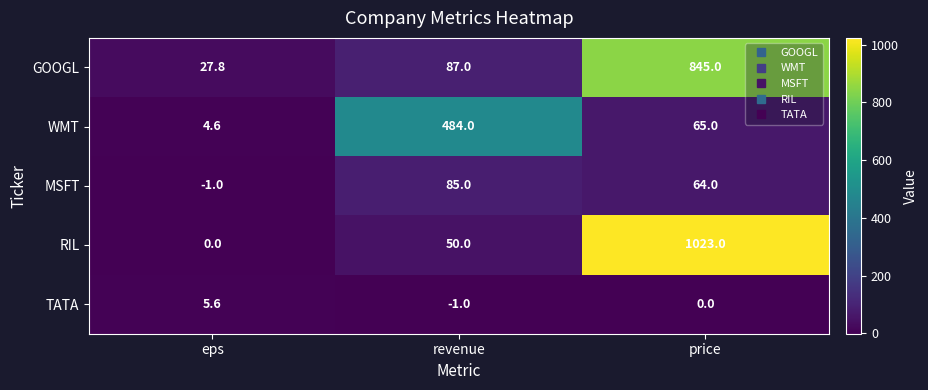

What is the difference between the TATA values at eps and price?

5.6